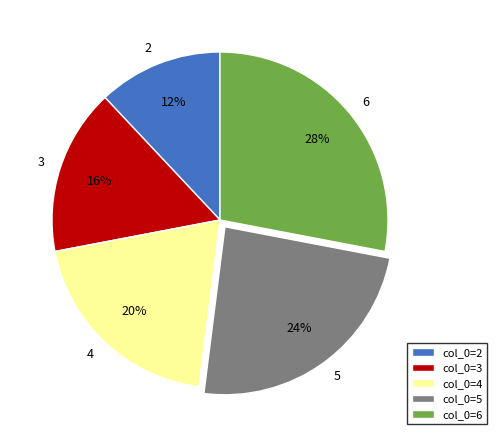

How many slices are in this pie chart?

5